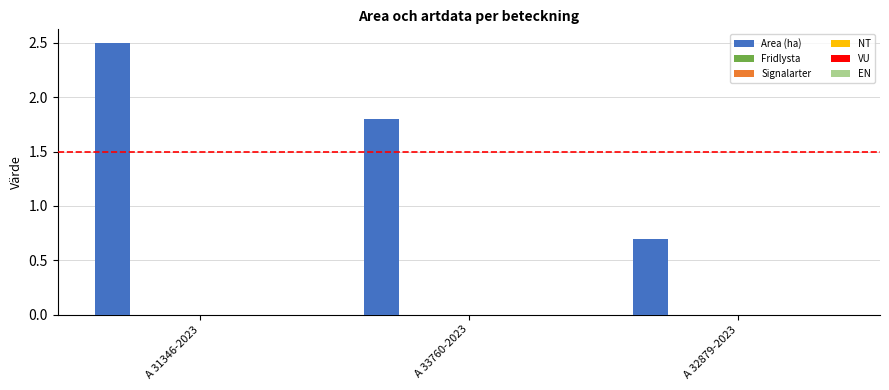

What is the greatest value displayed?

2.5